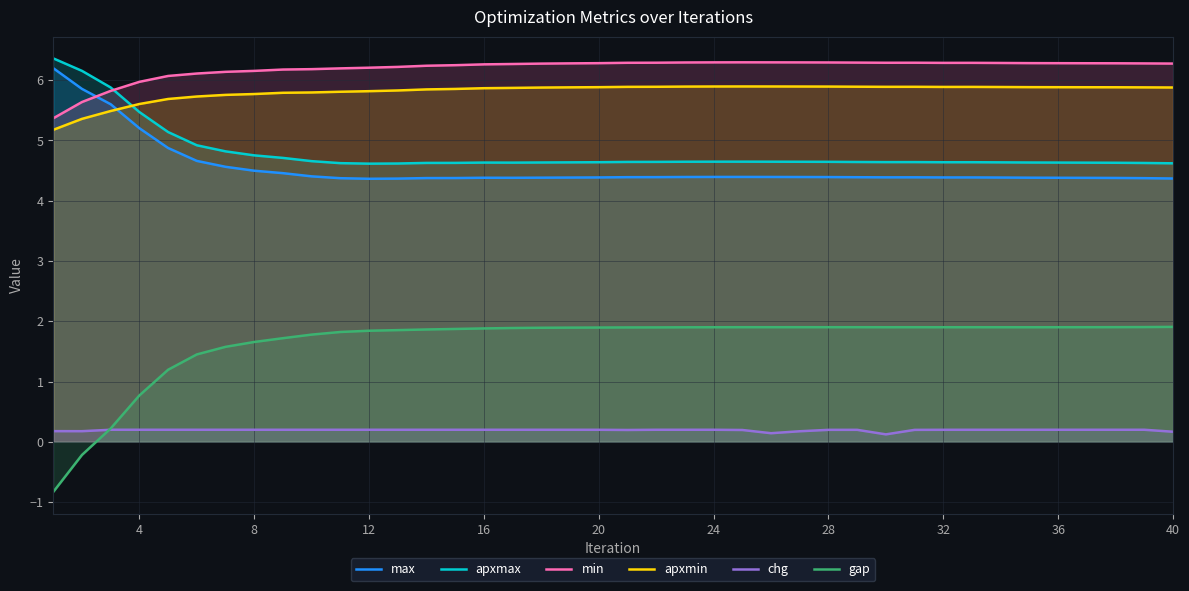

What is the total value across all series at 24?

23.3